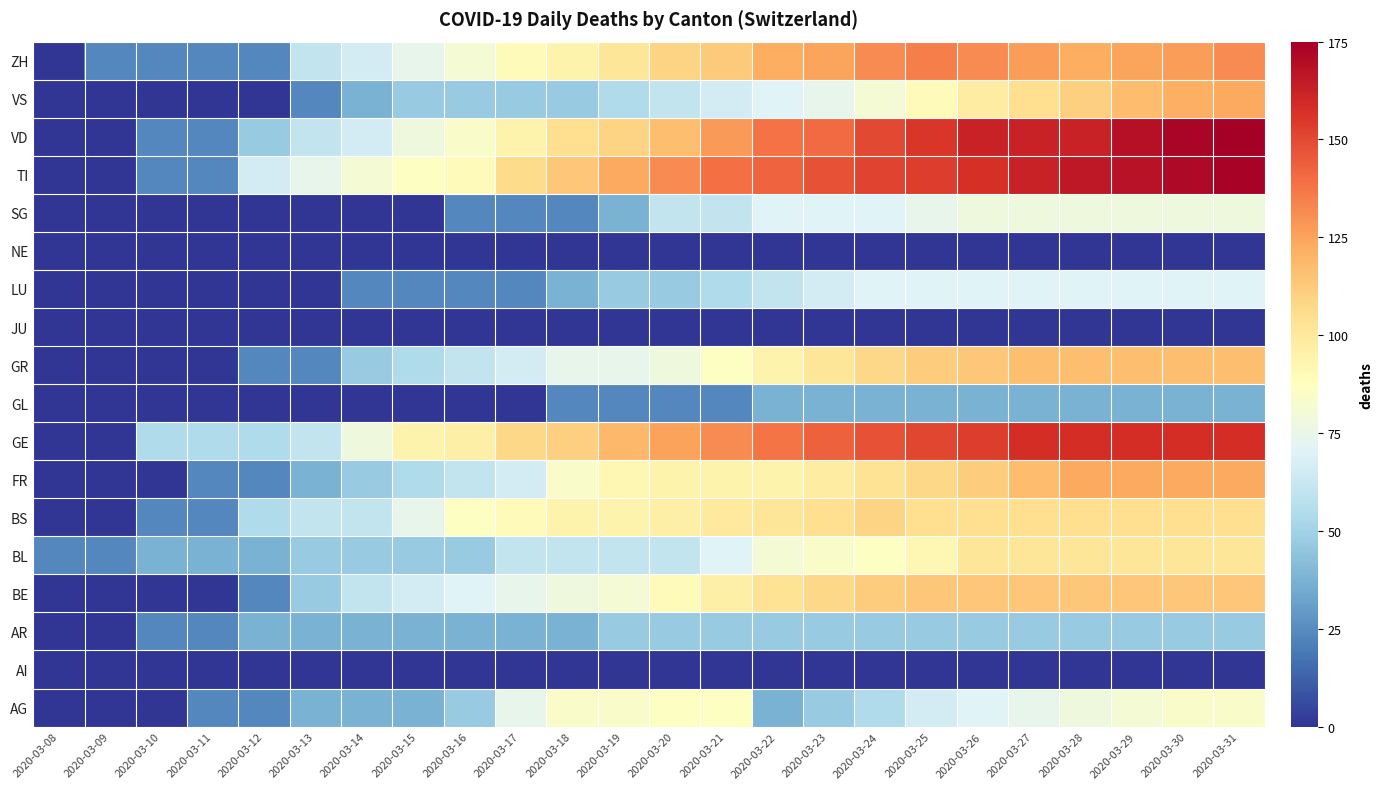

Rank the series at 2020-03-12 from lowest to highest value.

AI, GL, JU, LU, NE, SG, VS, AG, BE, FR, GR, ZH, AR, BL, VD, BS, GE, TI